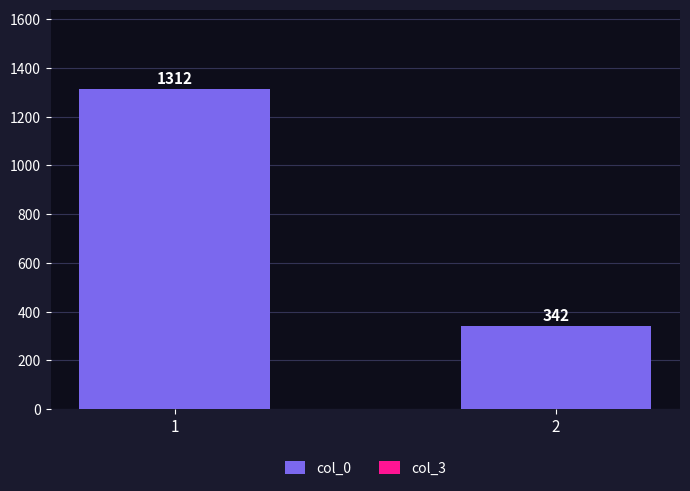

Between 2 and 1, which is larger?

1